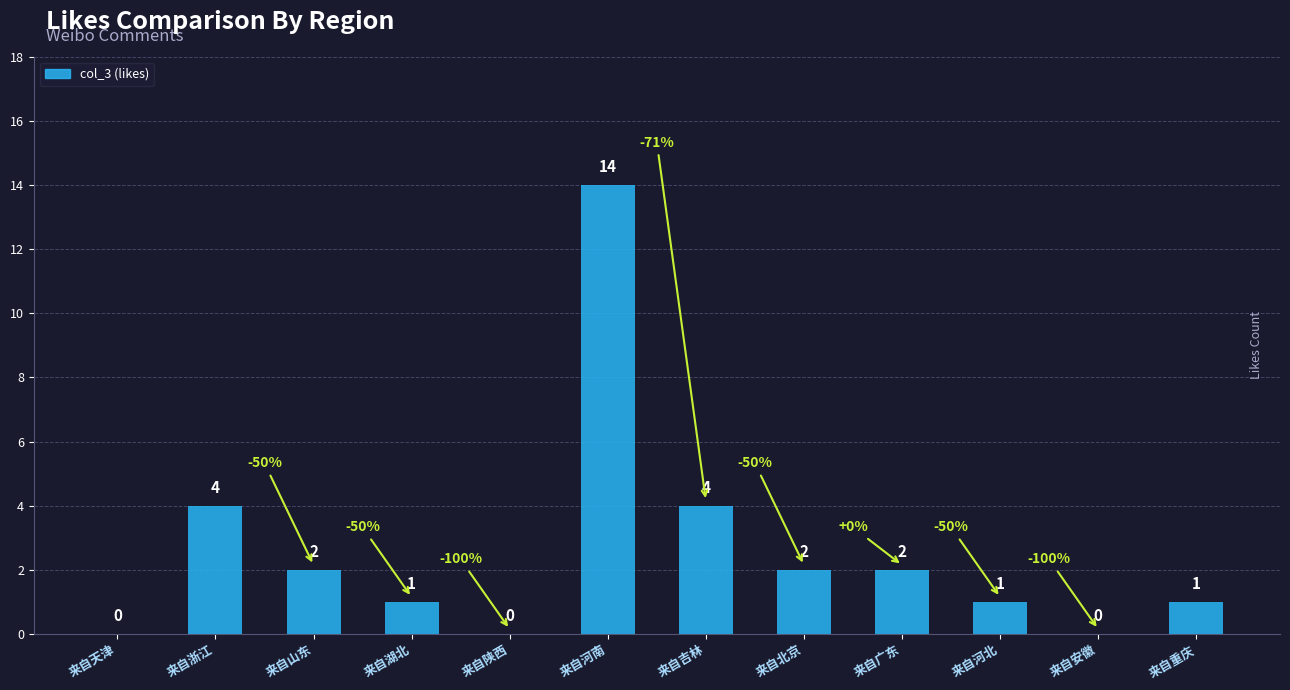

True or false: the data shows 2 at 来自北京.

True